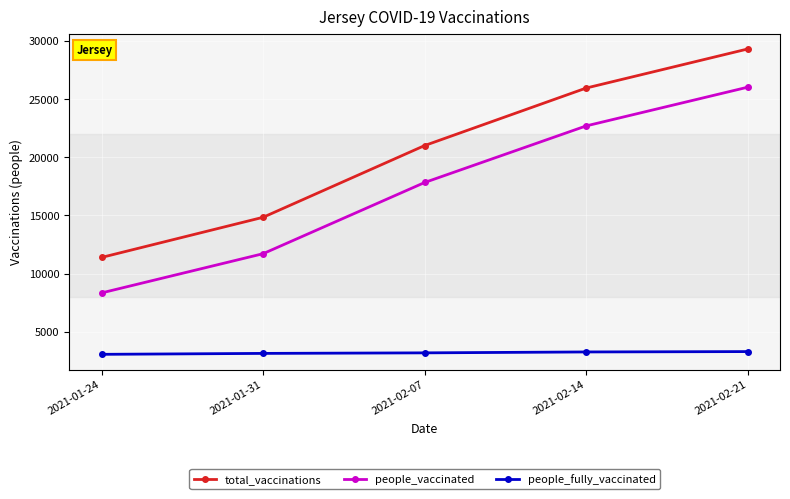

Which series has the largest range (max minus min)?

total_vaccinations